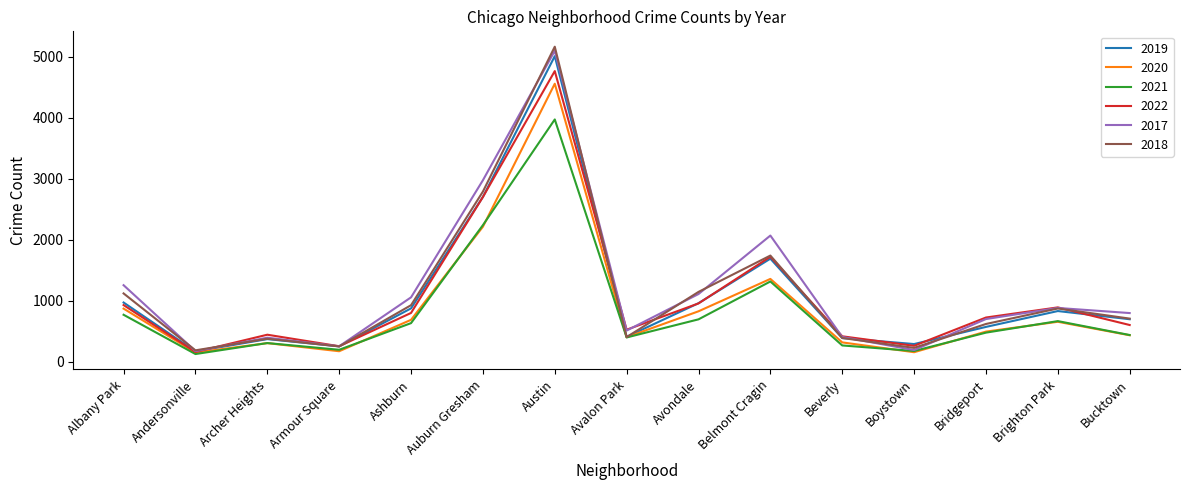

At which category is the sum across all series the highest?

Austin